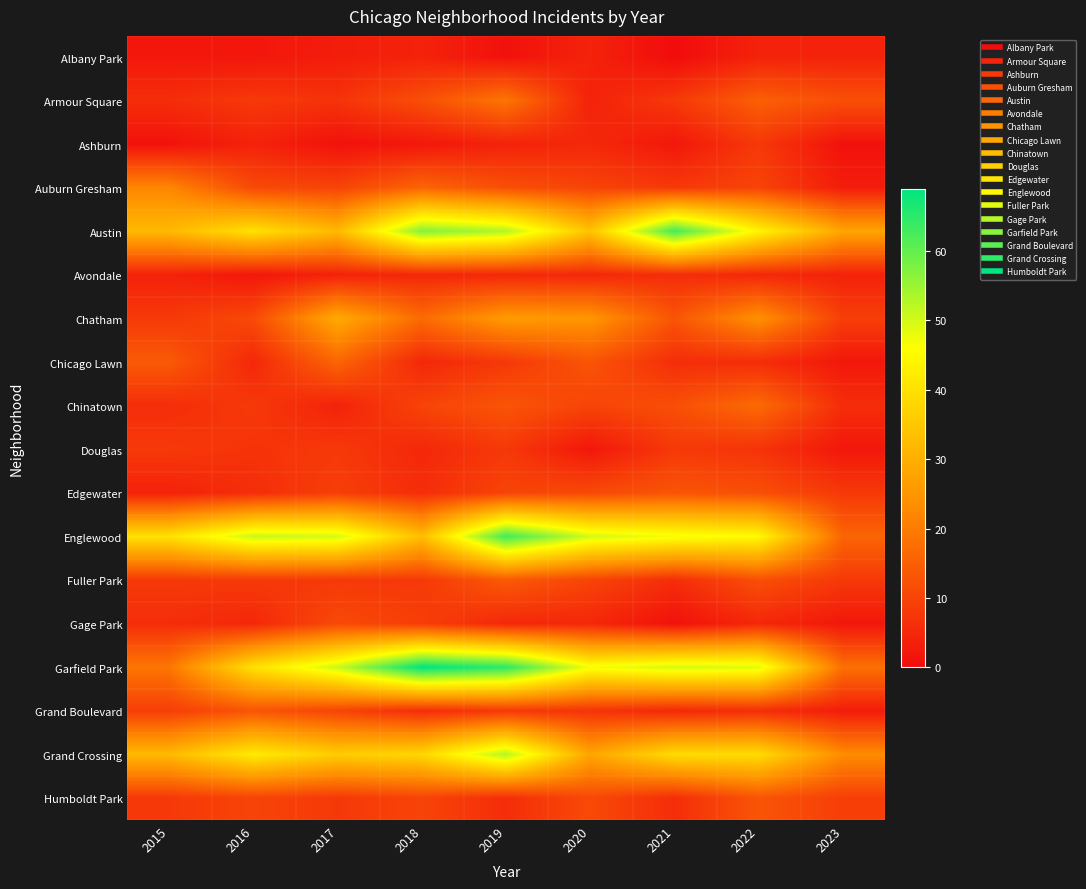

At 2020, list the series in order from largest to smallest.

Englewood, Garfield Park, Austin, Grand Crossing, Chatham, Chicago Lawn, Edgewater, Humboldt Park, Auburn Gresham, Chinatown, Fuller Park, Grand Boulevard, Ashburn, Avondale, Gage Park, Albany Park, Armour Square, Douglas